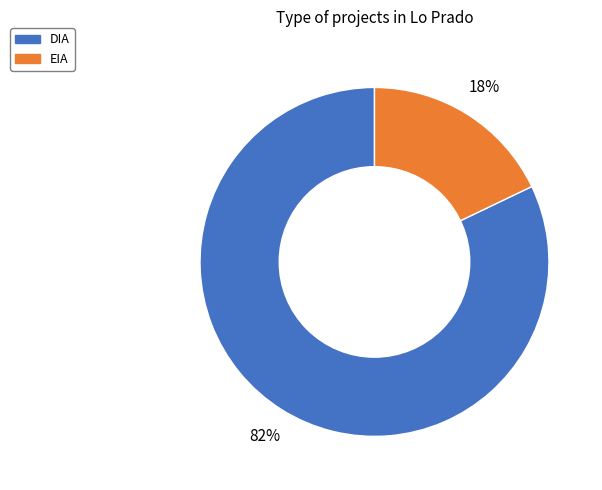

Count the number of slices in the pie.

2